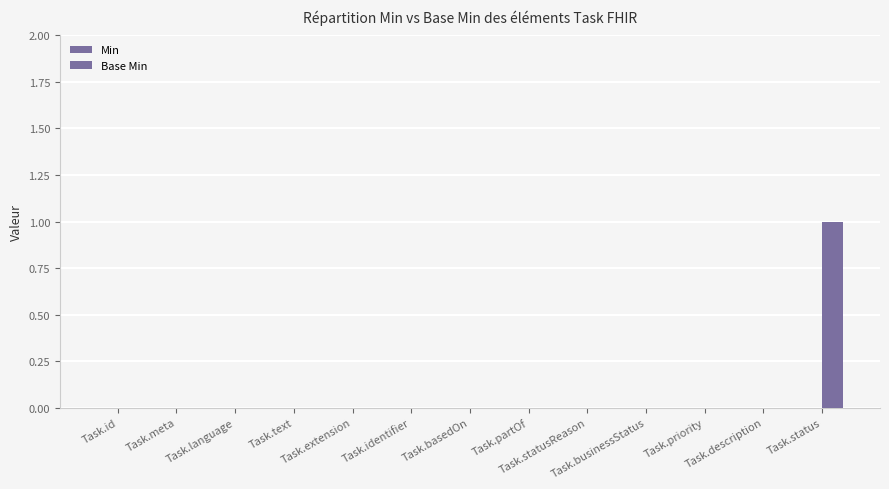

How many data points does each series have?

13